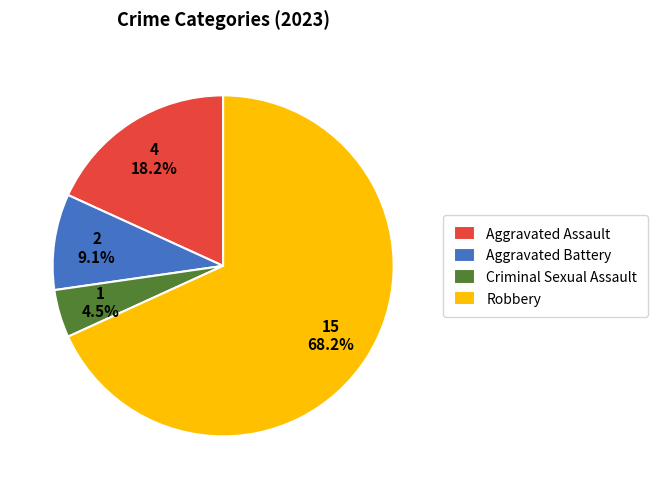

Is the sum of Aggravated Assault and Criminal Sexual Assault greater than half?

No